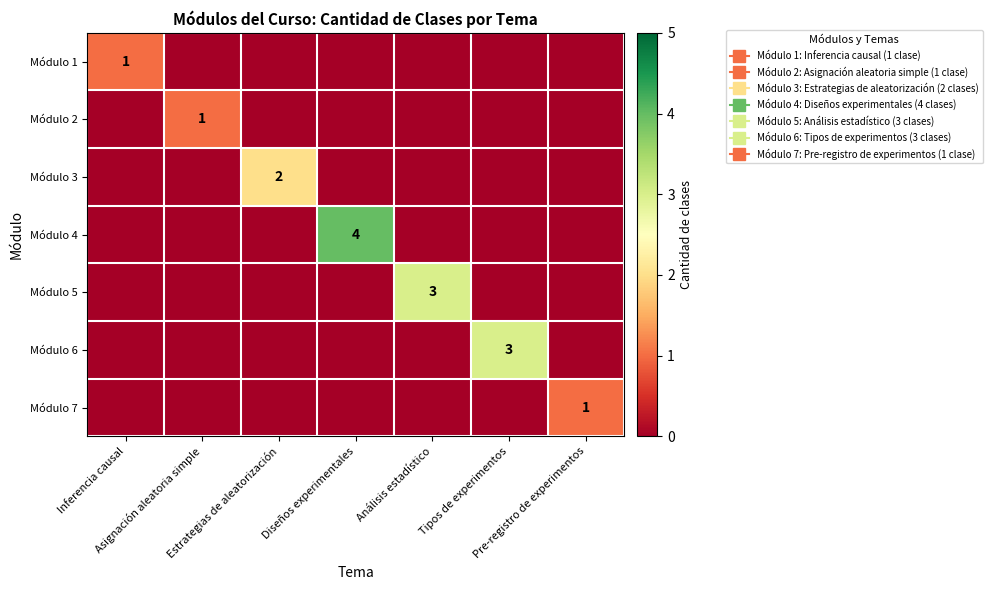

What is the difference between the maximum and minimum values in the Módulo 6 series?

3